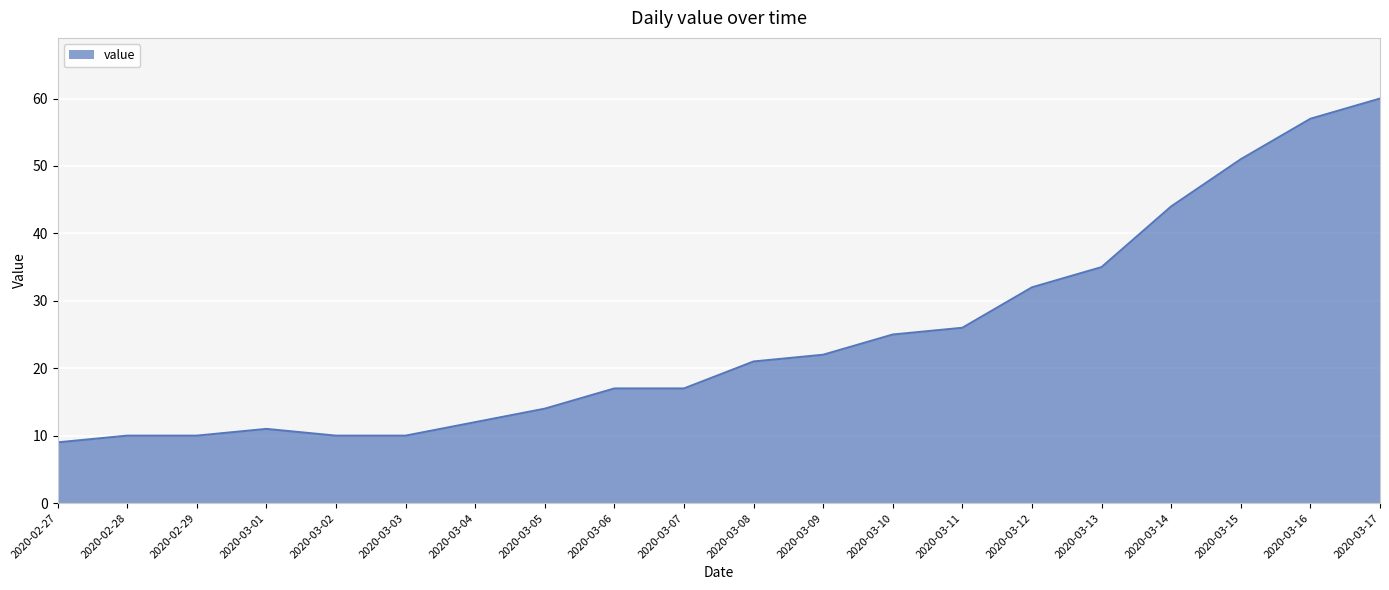

How many series are shown in this chart?

1